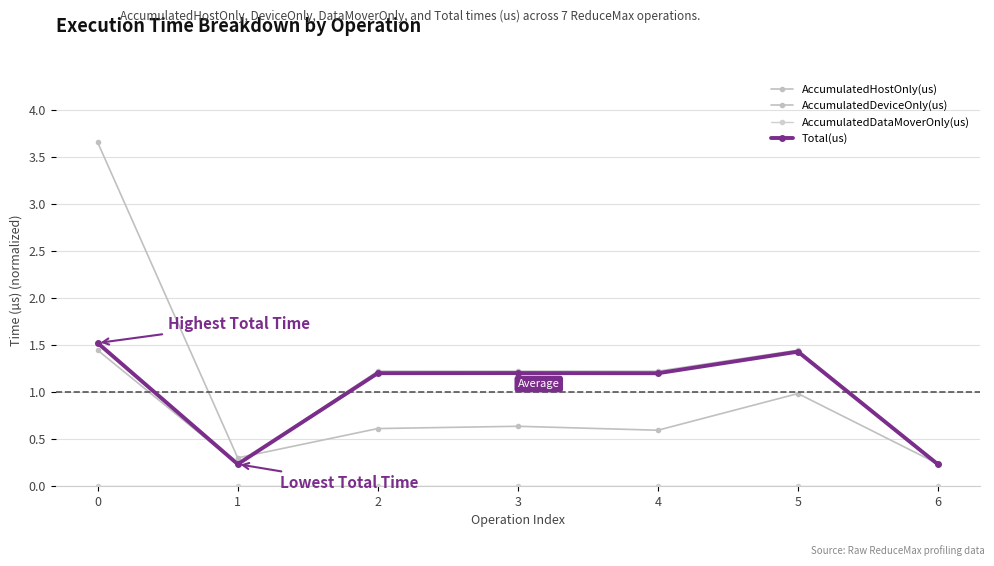

How many data points does each series have?

7